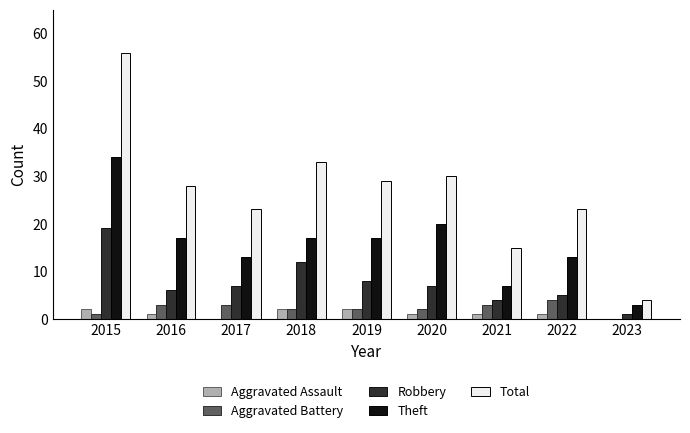

Between 2021 and 2022, which series saw the biggest shift?

Total